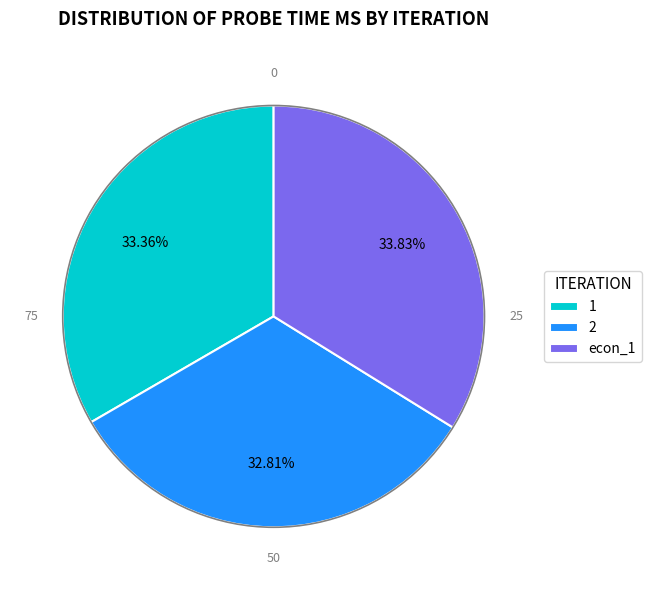

What is the smallest slice in the pie chart?

2